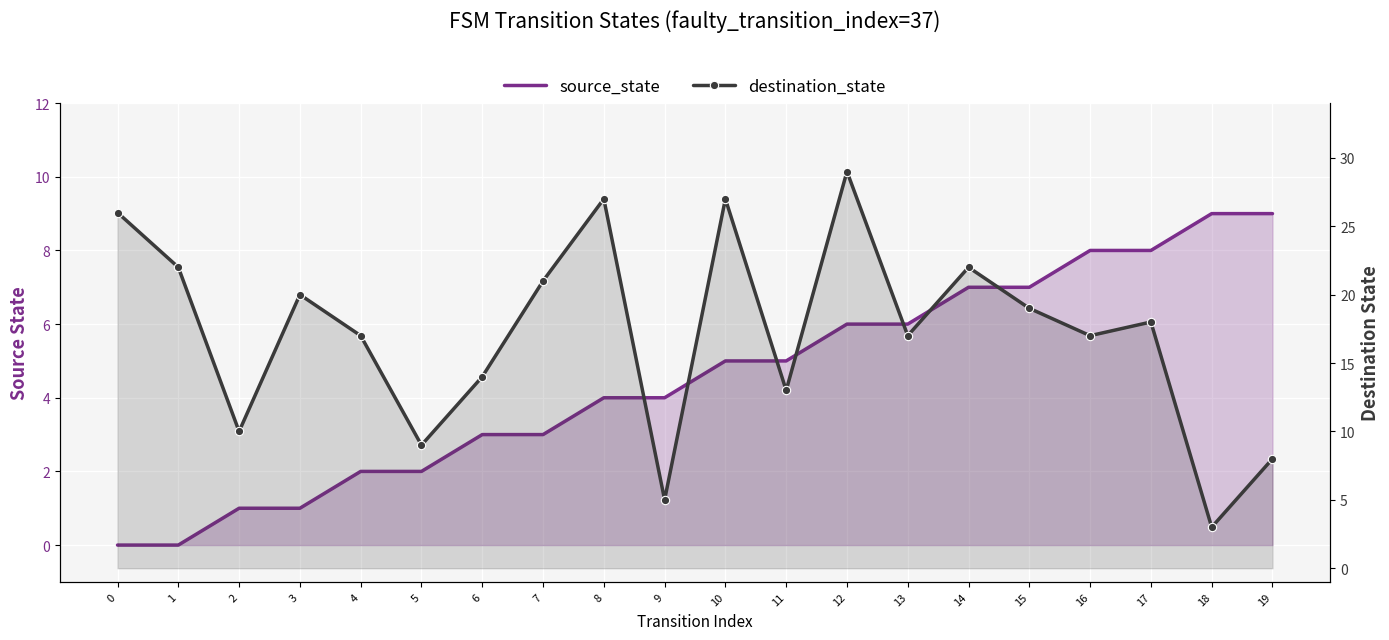

True or false: source_state has more than 2 interior local peaks.

False